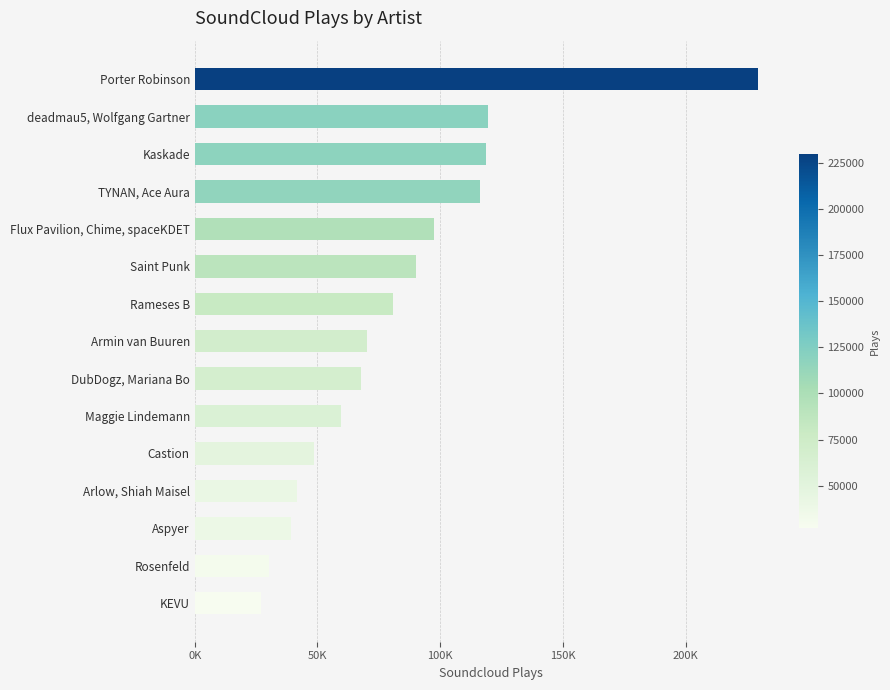

Does the chart contain any negative values?

No